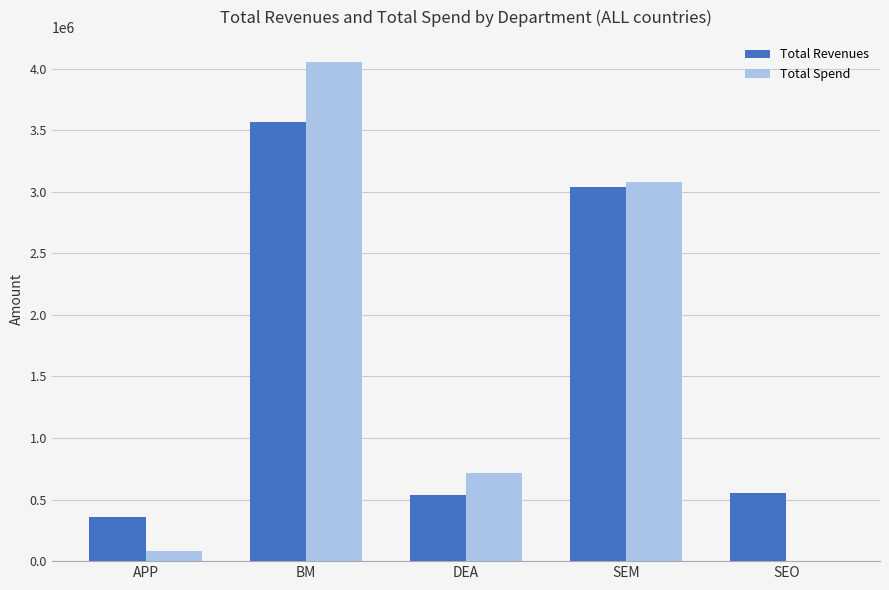

What is the total value across all series at SEM?

6123737.7